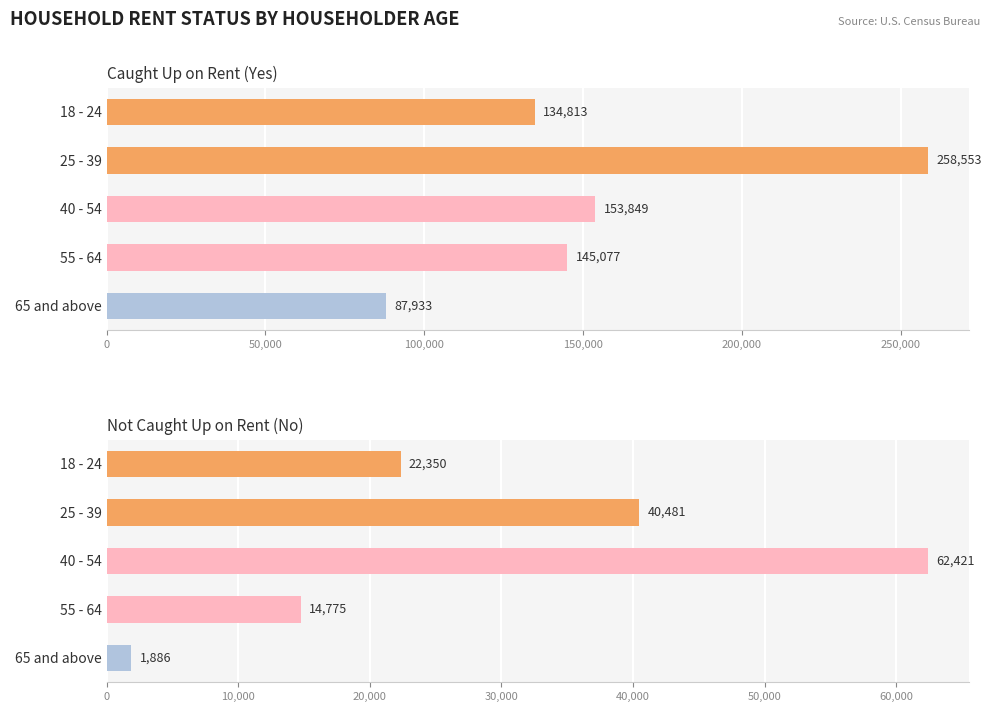

Reading right to left, extract all data points from this chart.

Caught Up on Rent (Yes): 87933	145077	153849	258553	134813
Not Caught Up on Rent (No): 1886	14775	62421	40481	22350